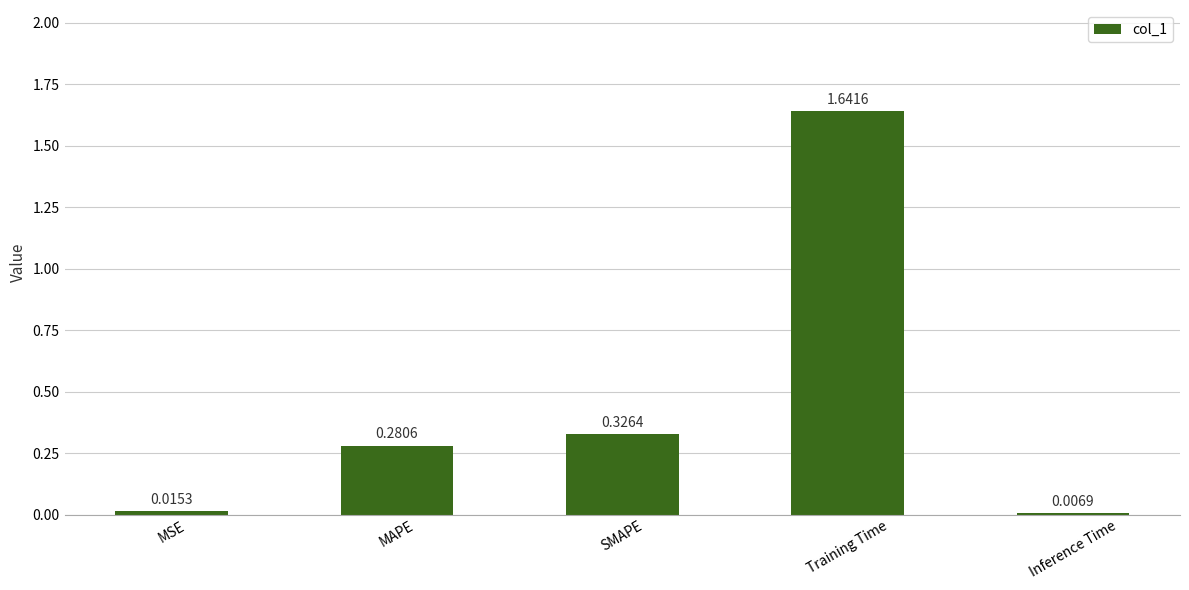

Rank the categories by value from highest to lowest.

Training Time, SMAPE, MAPE, MSE, Inference Time